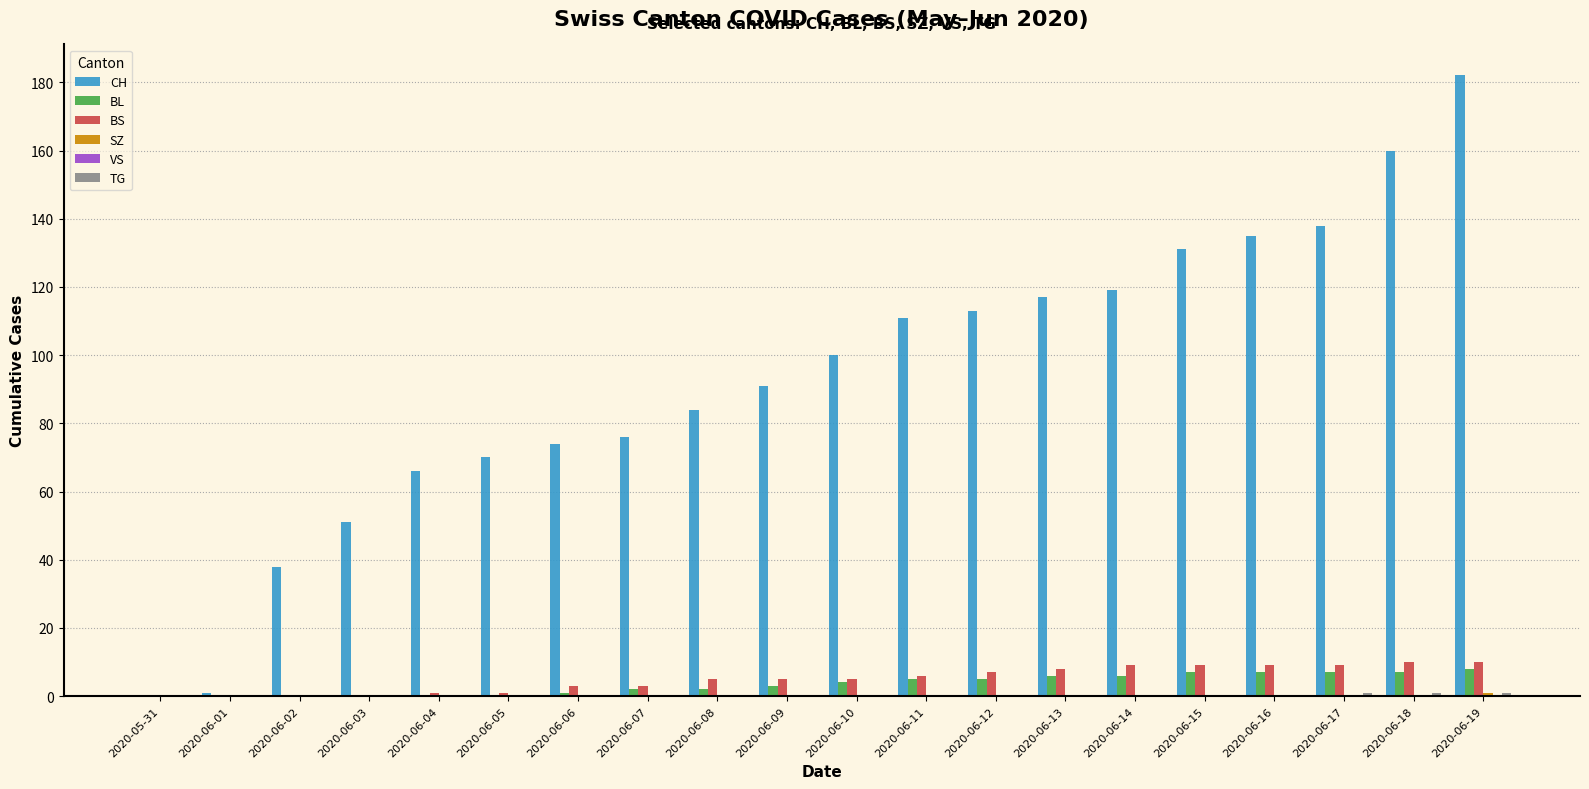

What is the sum of the CH values at 2020-06-12 and 2020-06-16?

248